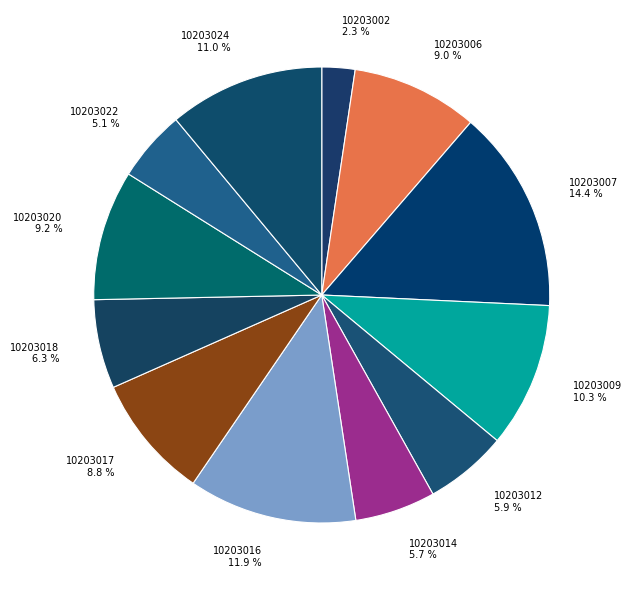

To the nearest percent, what is the average slice percentage?

8%